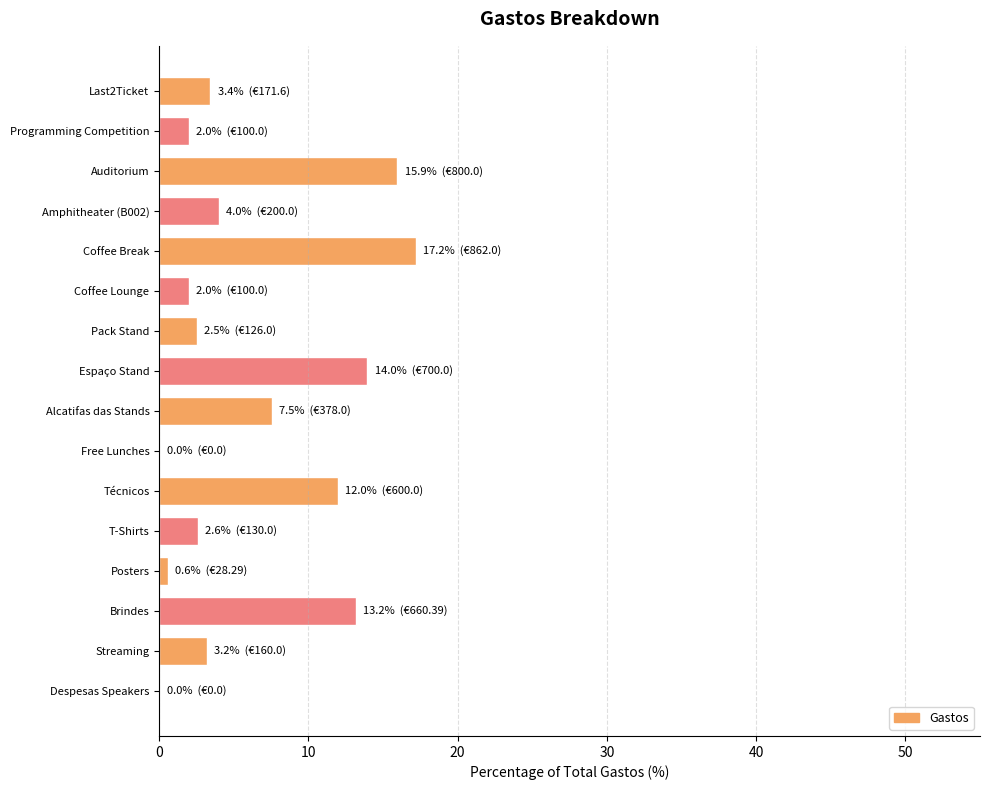

Between Pack Stand and Coffee Lounge, which is larger?

Pack Stand